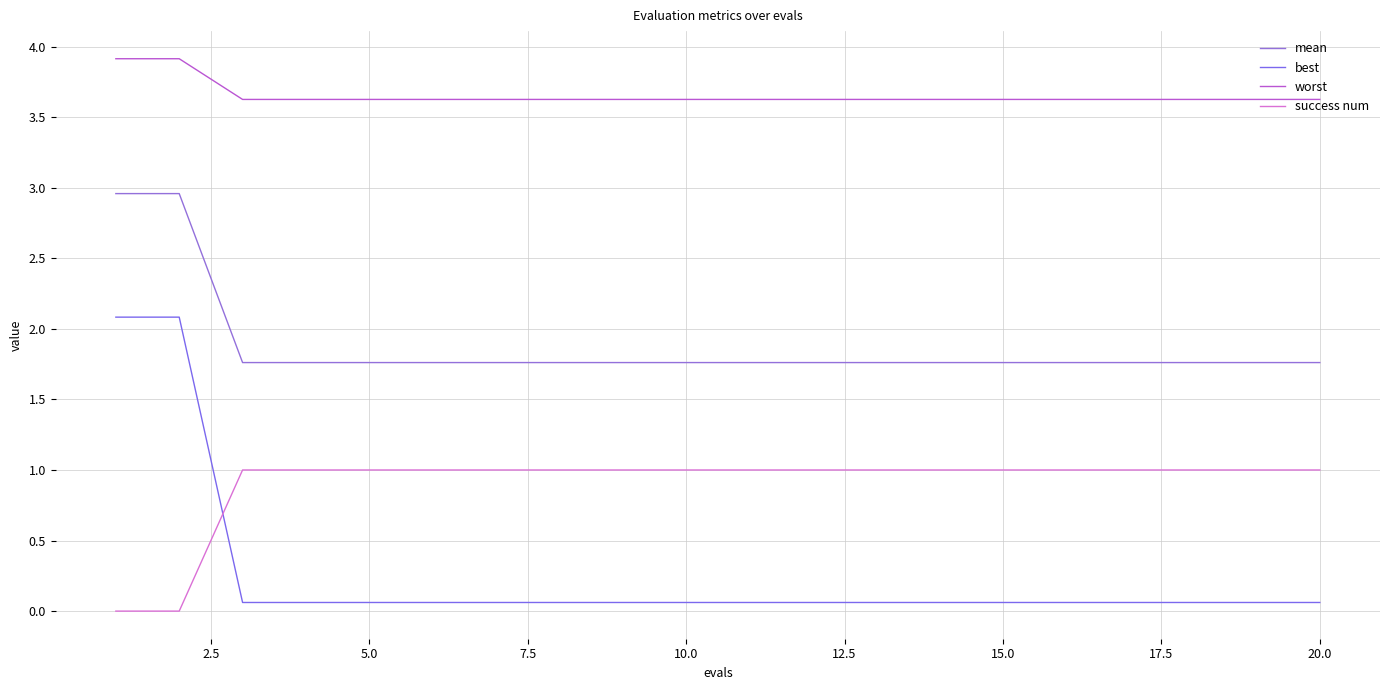

At how many categories does at least one series exceed 3?

20